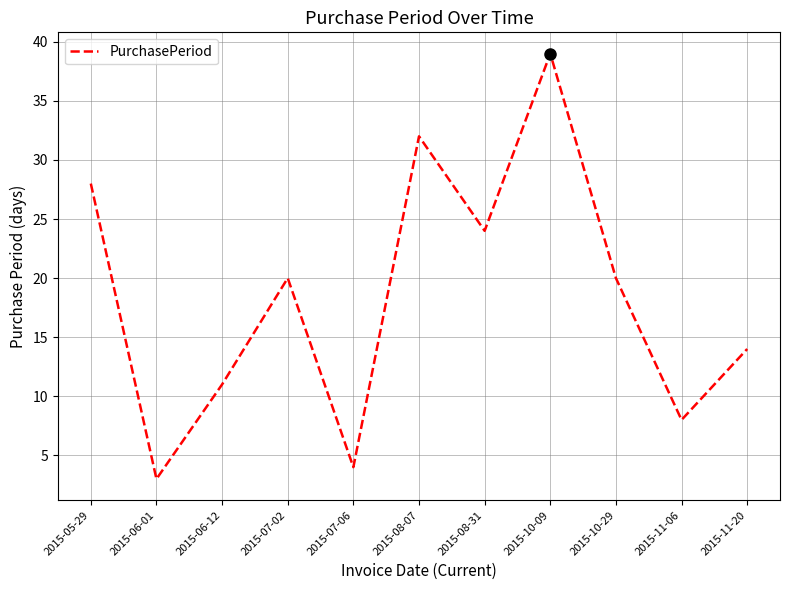

Which category has the lowest value across all series?

2015-06-01